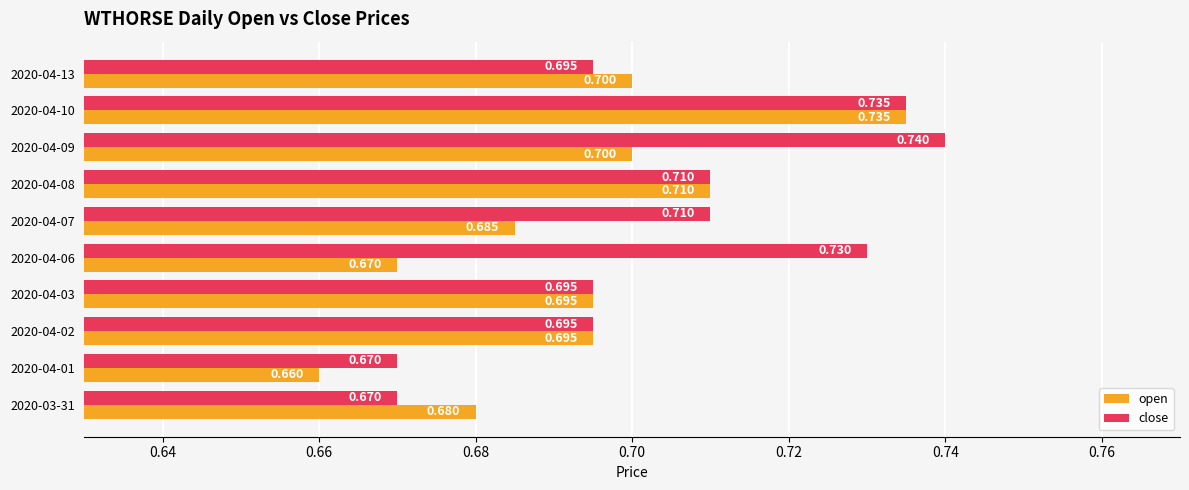

Rank the series by their average value, from highest to lowest.

close, open